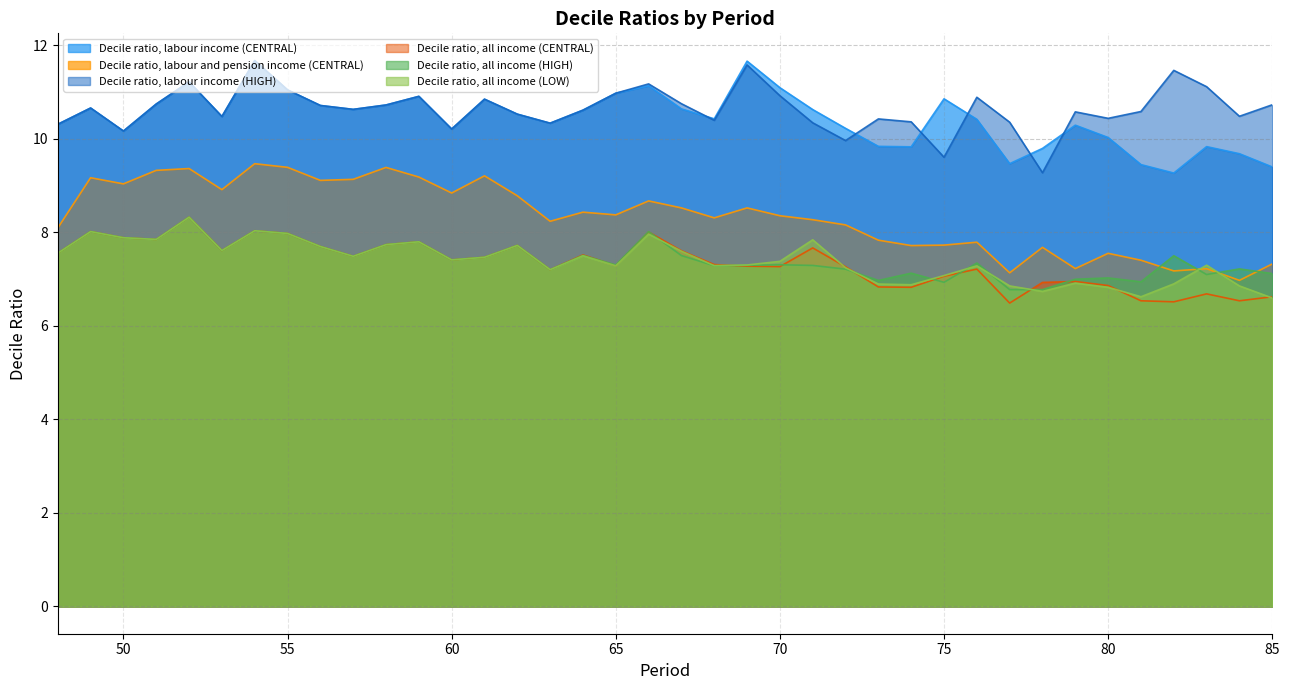

How many categories are shown in the chart?

38